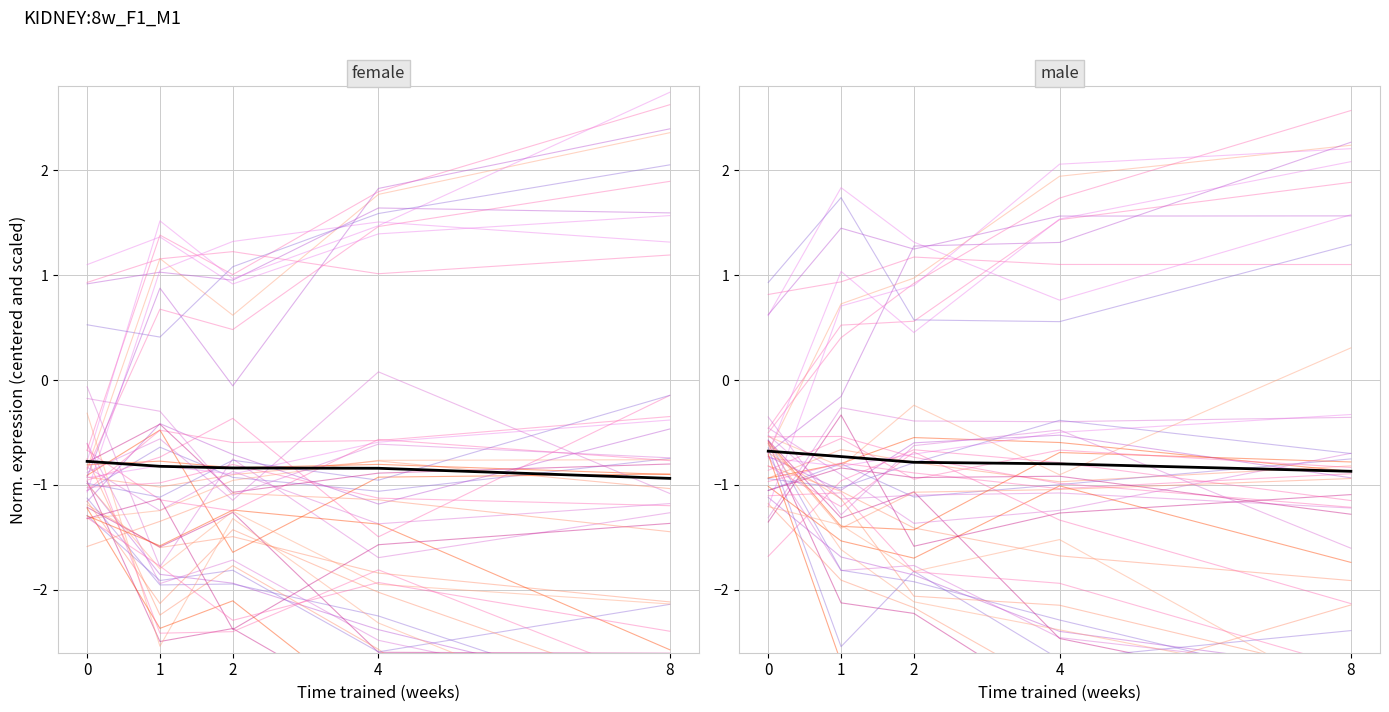

At how many categories does at least one series exceed 0?

5